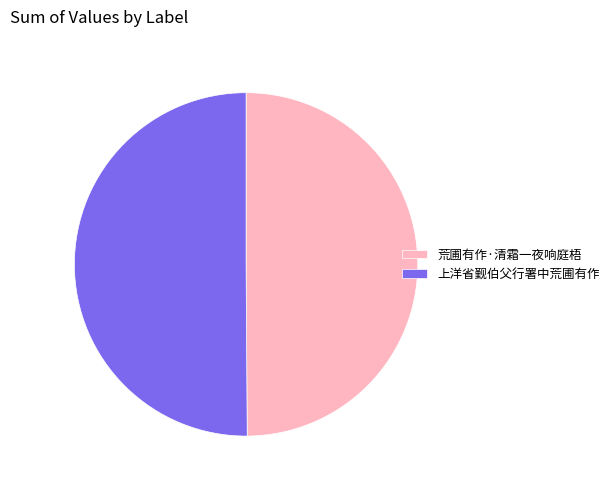

Combined, do 上洋省觐伯父行署中荒圃有作 and 荒圃有作·清霜一夜响庭梧 account for over 50%?

Yes